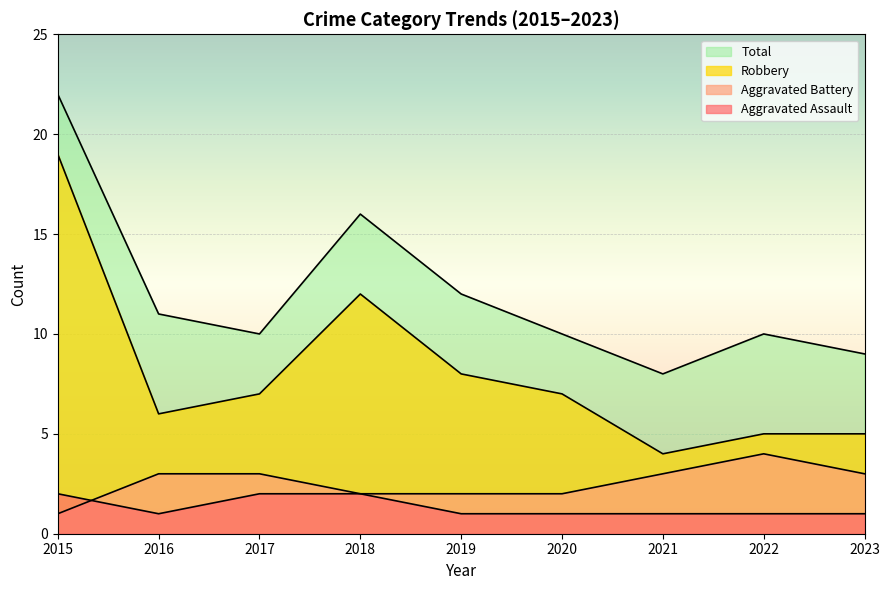

What is the maximum value for Aggravated Battery?

4